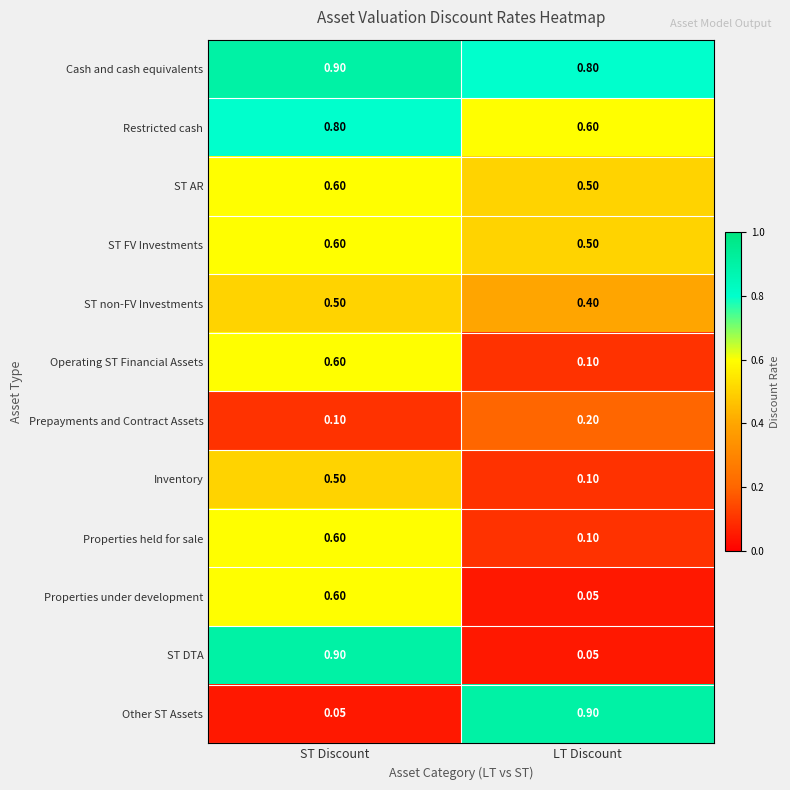

Count the number of data series in this chart.

12